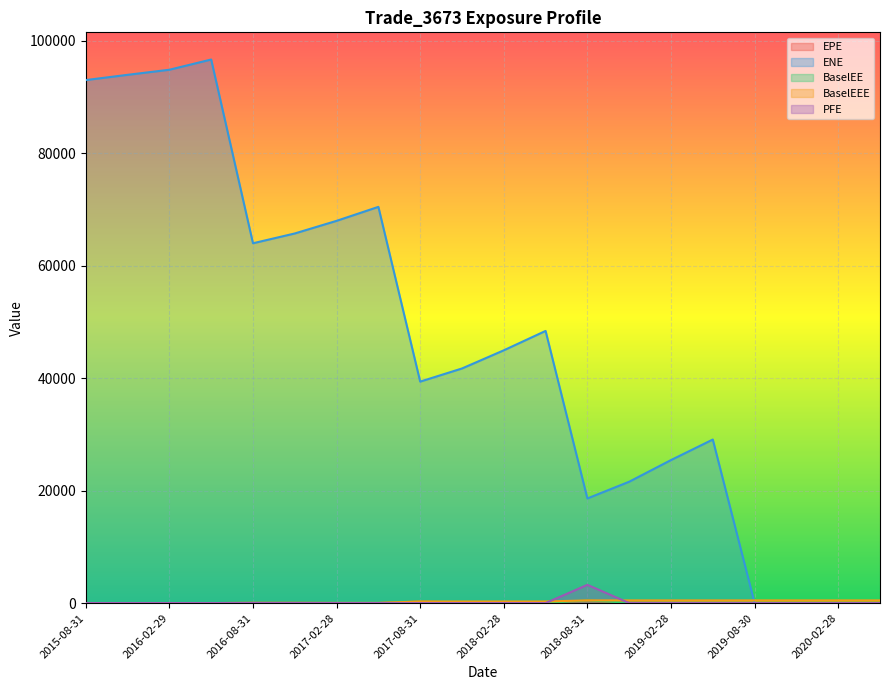

Rank the series by their maximum value, from lowest to highest.

EPE, BaselEE, BaselEEE, PFE, ENE